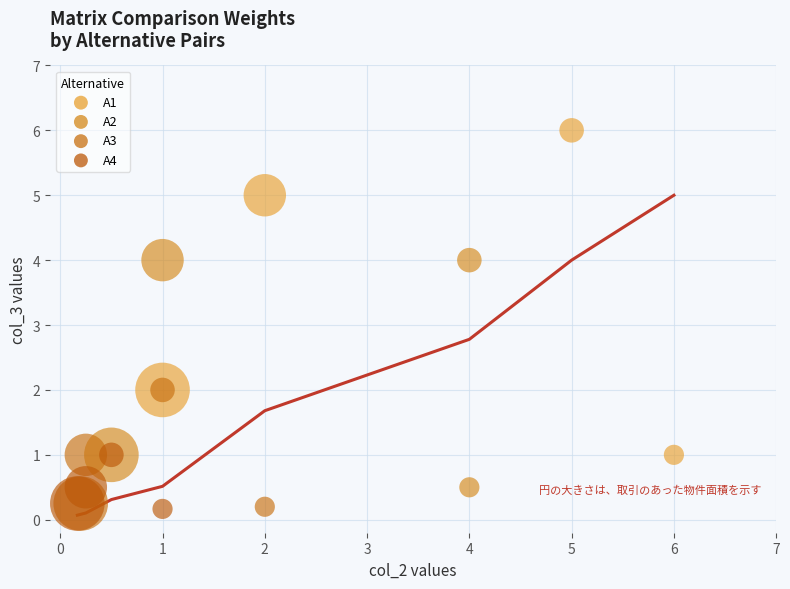

Which series reaches the maximum Y coordinate?

A1